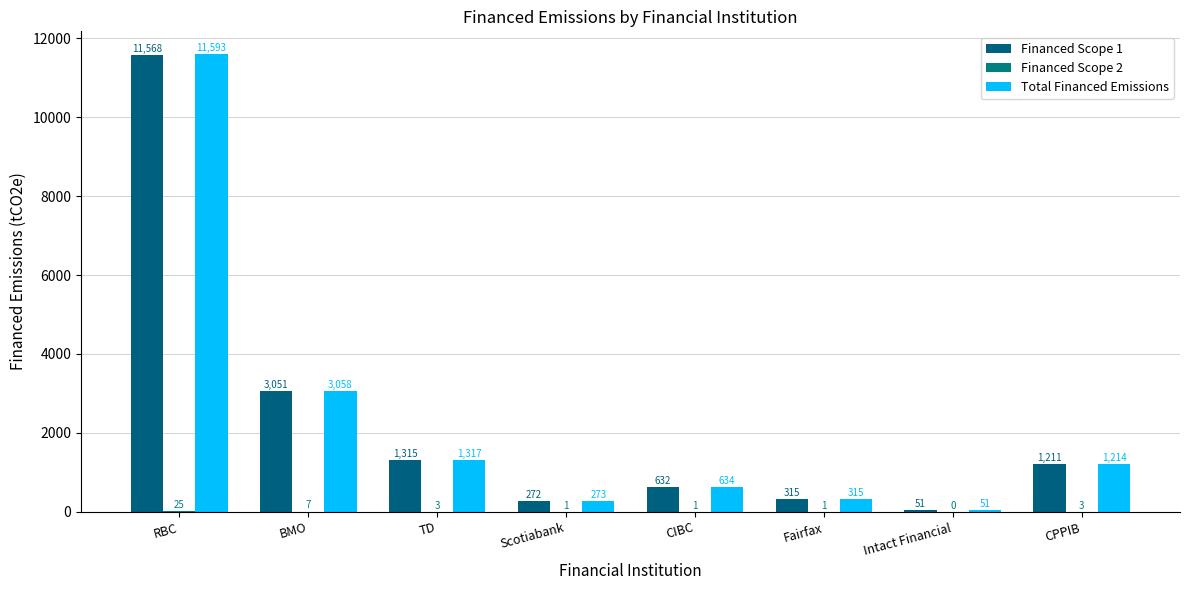

Which series changed the most between RBC and CPPIB?

Total Financed Emissions